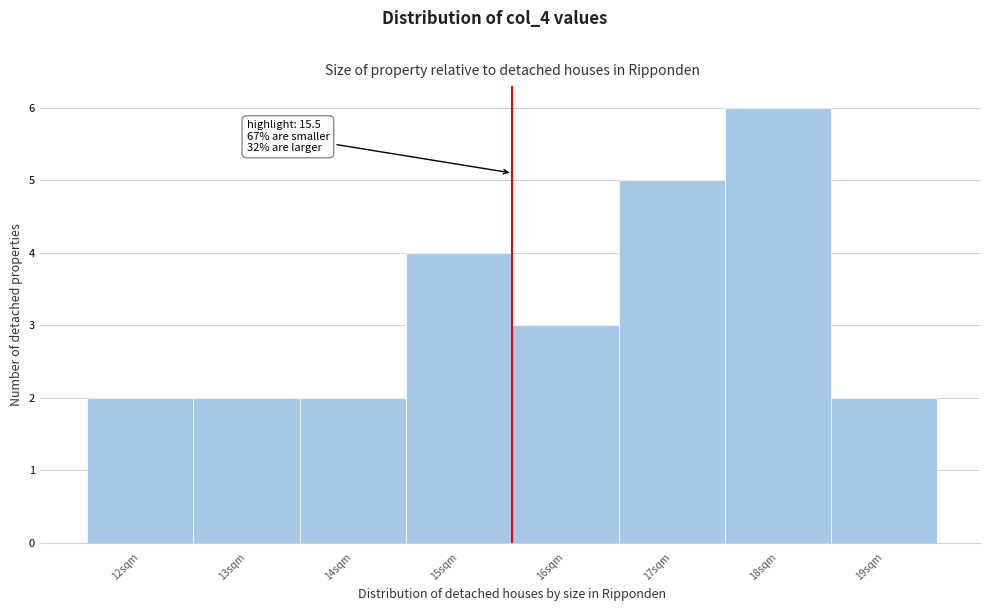

Which range on the x-axis has the tallest bar?

17.5 to 18.5